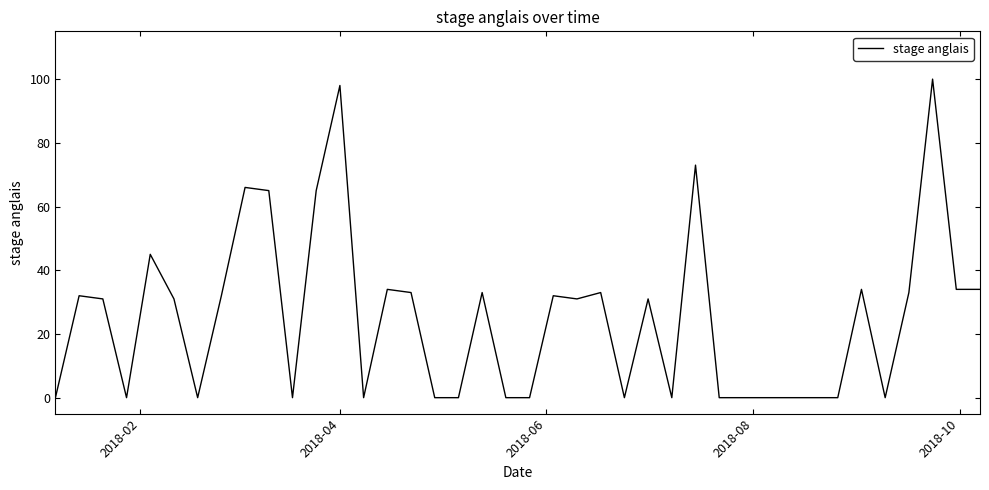

What is the difference between the maximum and minimum values?

100